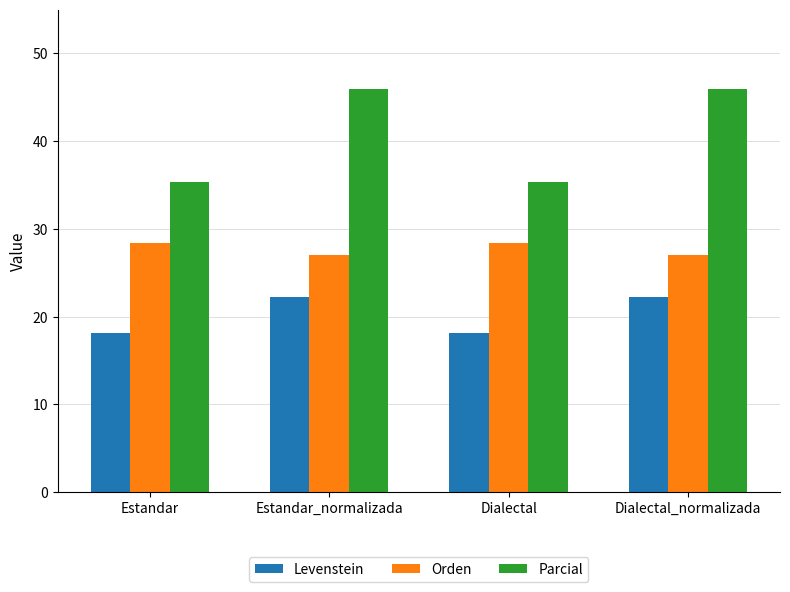

How many values in the Levenstein series exceed 22?

2